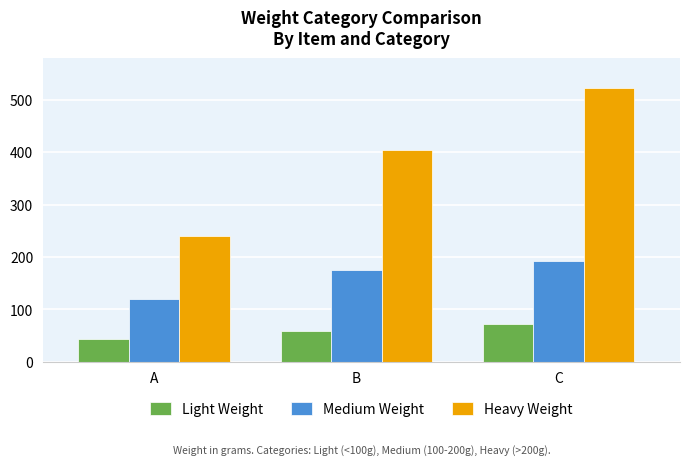

How many data points in Light Weight are less than 59?

1